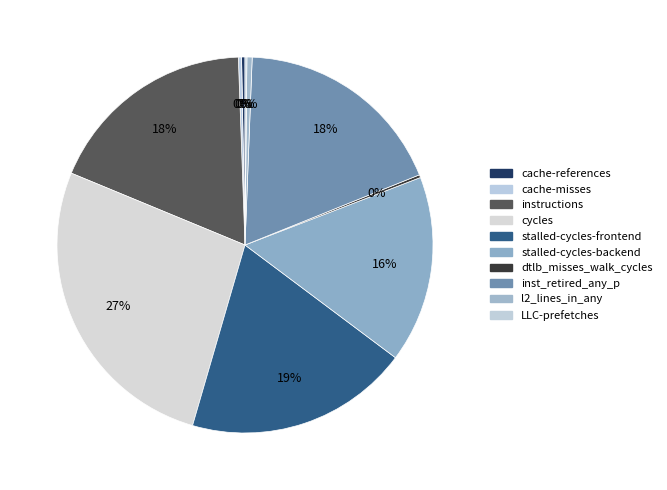

How many slices are in this pie chart?

10